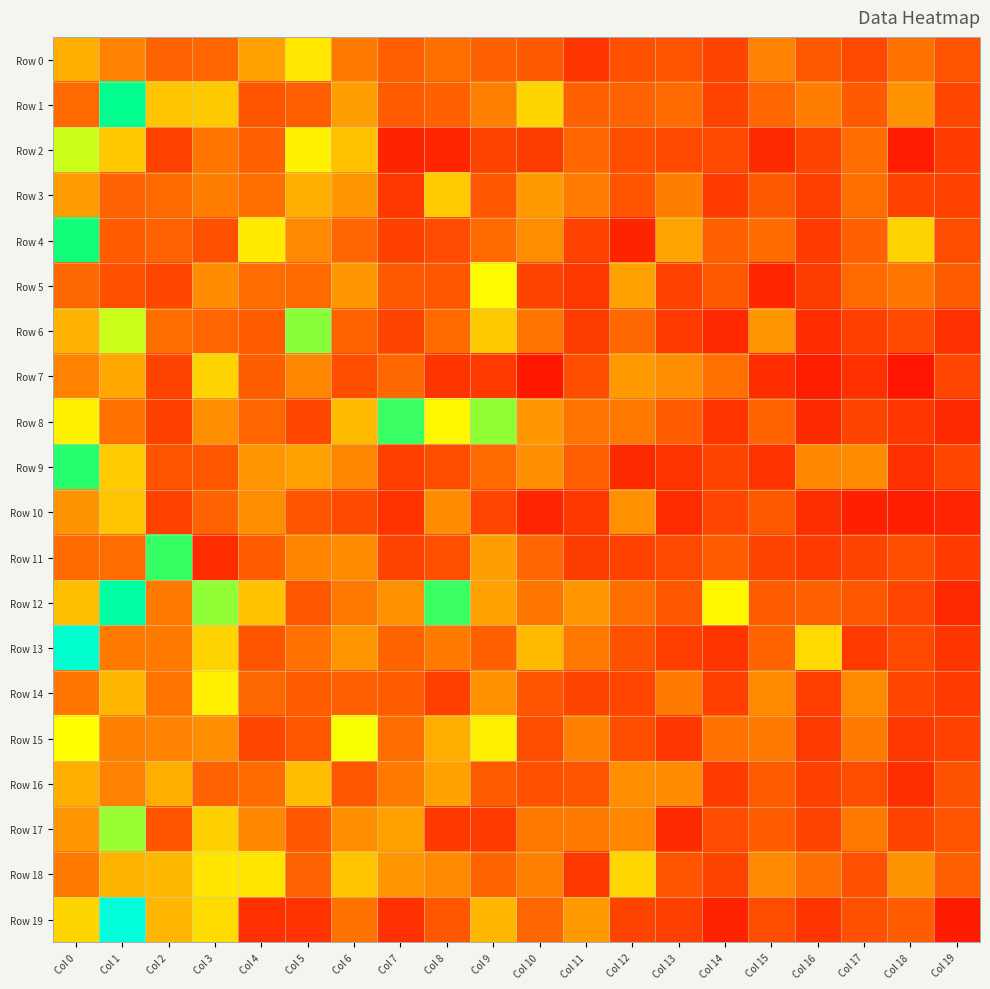

Which series has the largest total across all categories?

Row 12